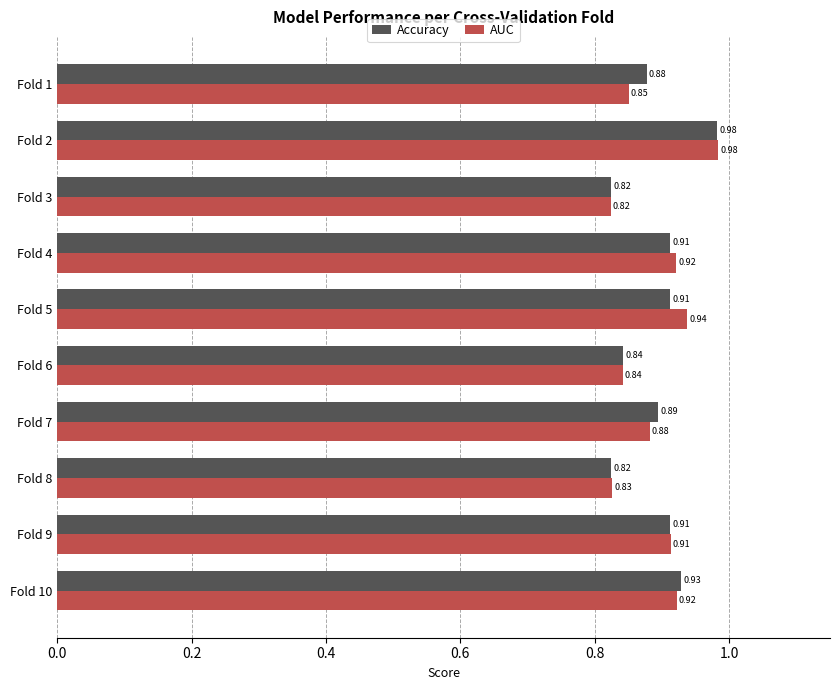

What is the sum of the Accuracy values at Fold 8 and Fold 2?

1.8